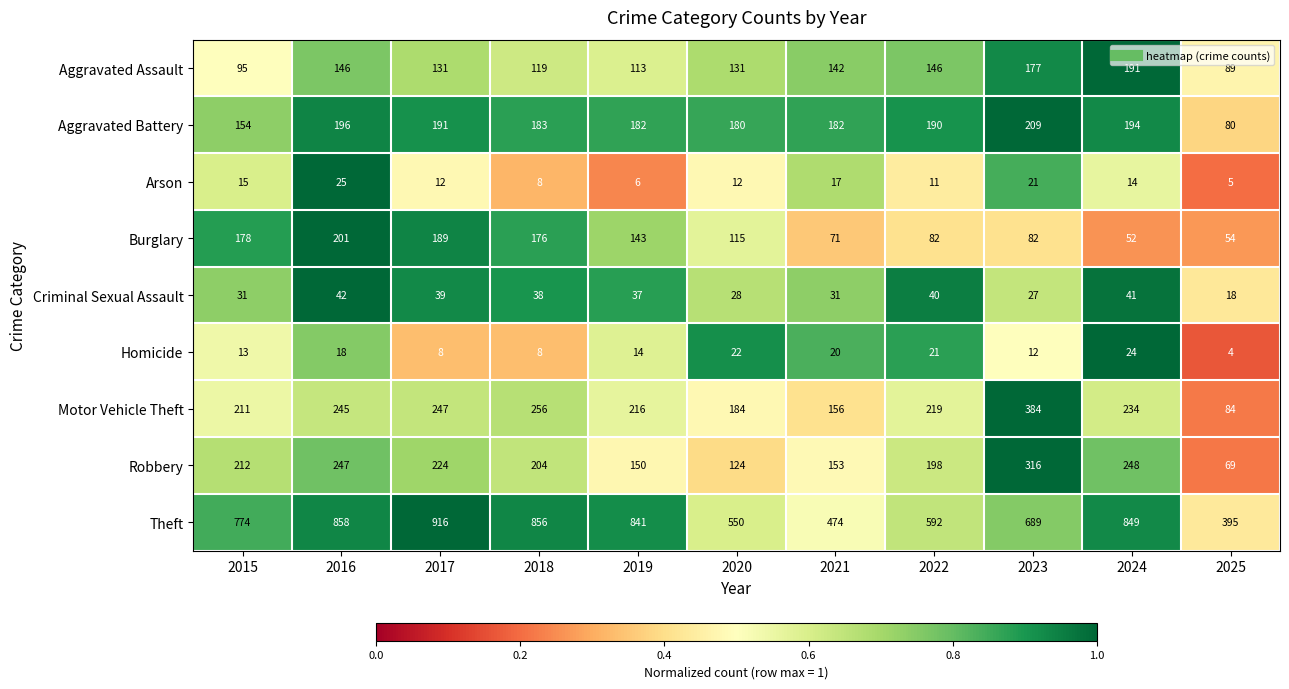

At 2025, list the series in order from smallest to largest.

Homicide, Arson, Criminal Sexual Assault, Burglary, Robbery, Aggravated Battery, Motor Vehicle Theft, Aggravated Assault, Theft